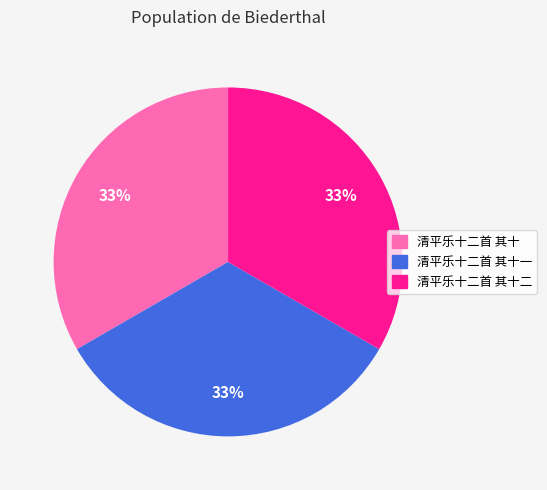

Count the number of slices in the pie.

3